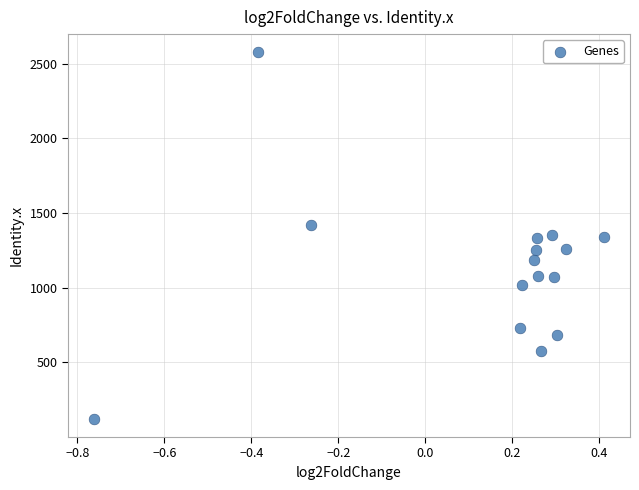

What is the range of Y values (max minus min)?

2452